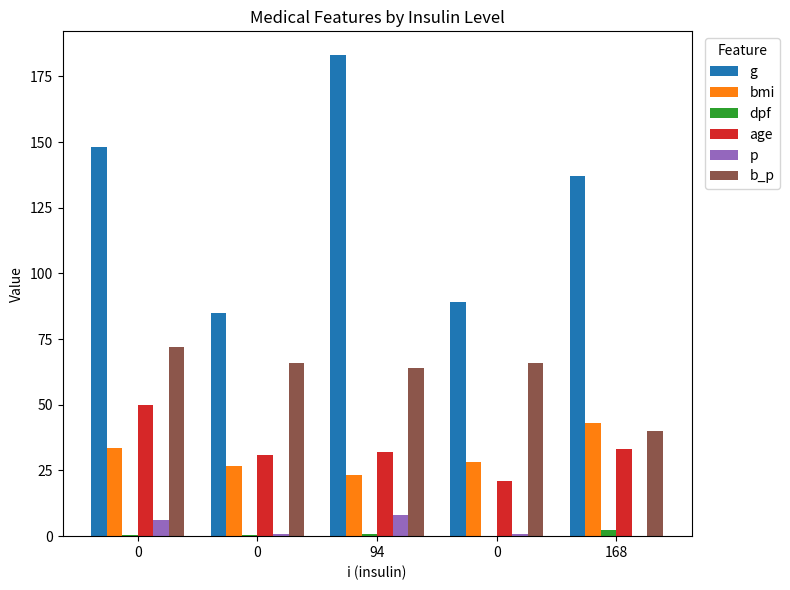

What is the difference between the highest and lowest values at 168?

137.0